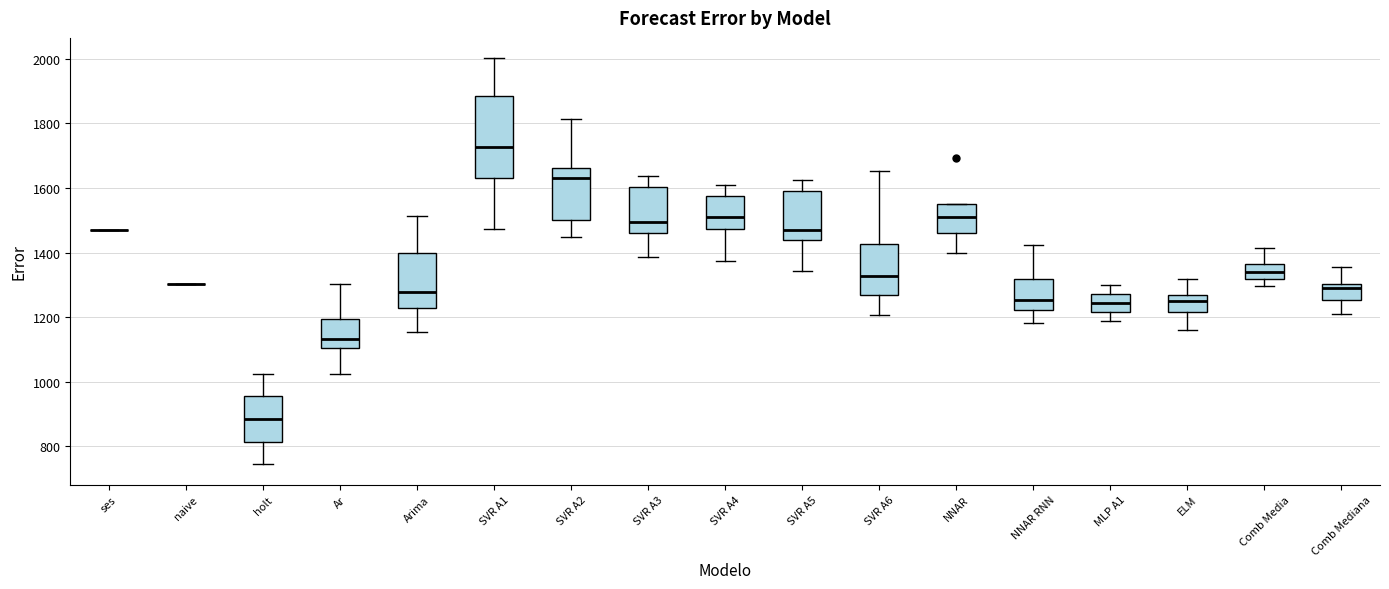

Which box is the tallest, from its lower edge to its upper edge?

SVR A1